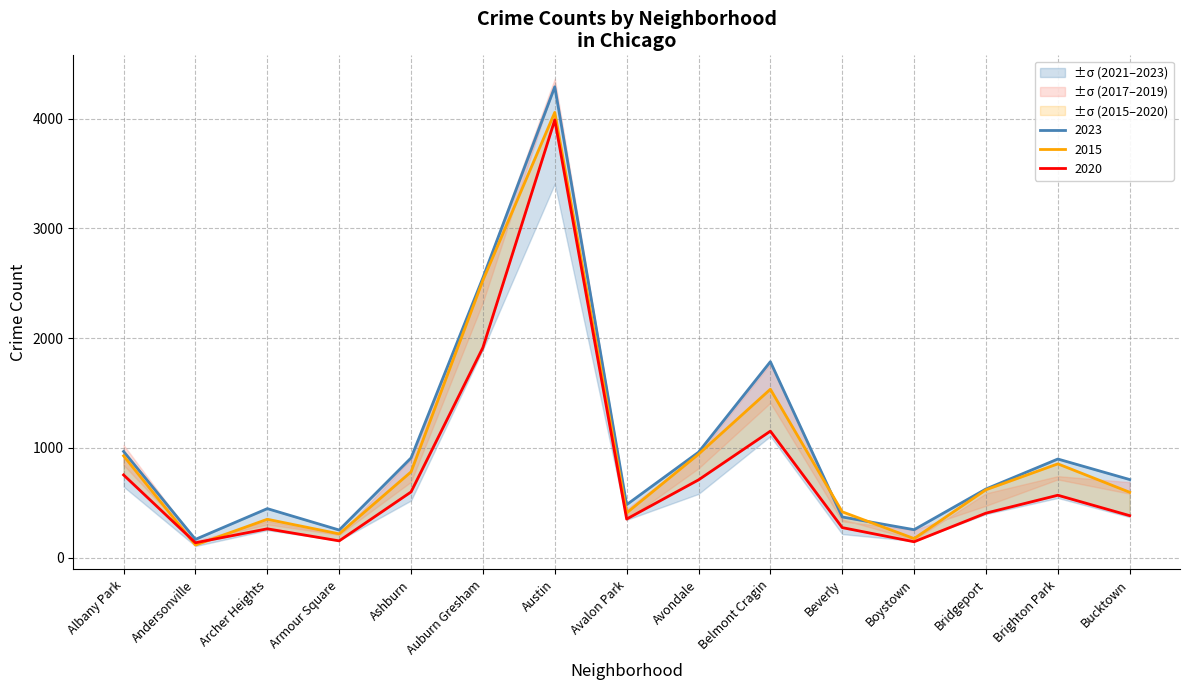

Between Austin and Bridgeport, which series saw the biggest shift?

2017